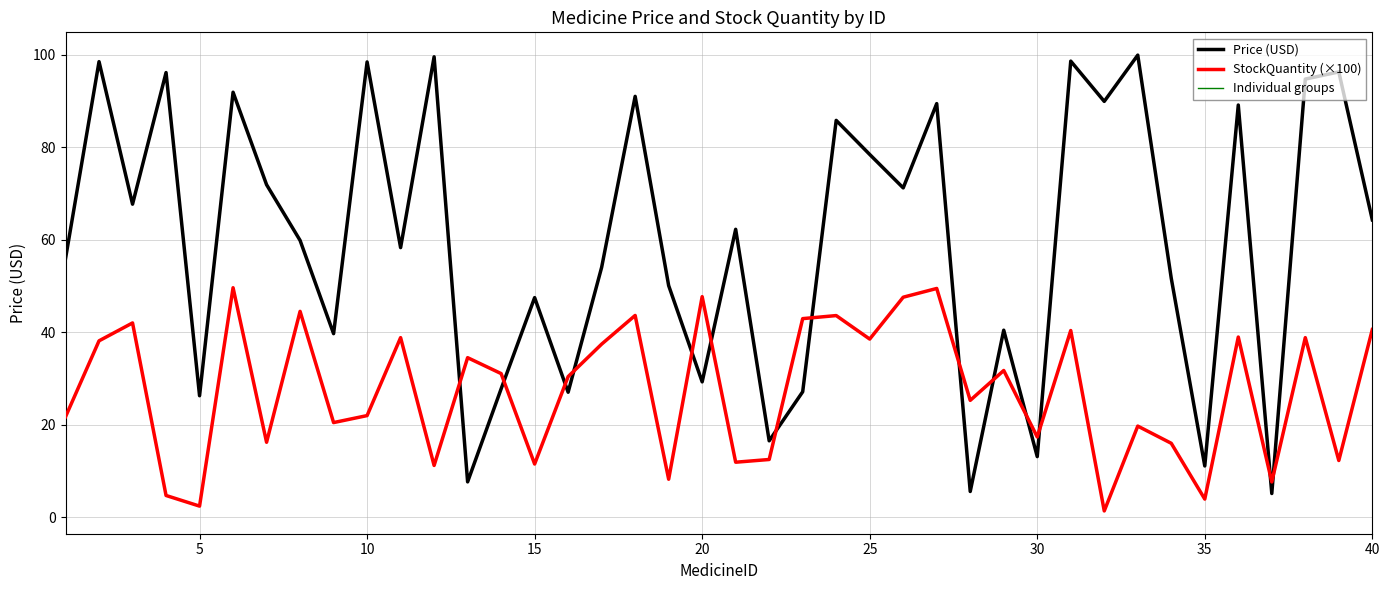

Count the number of categories in the chart.

40